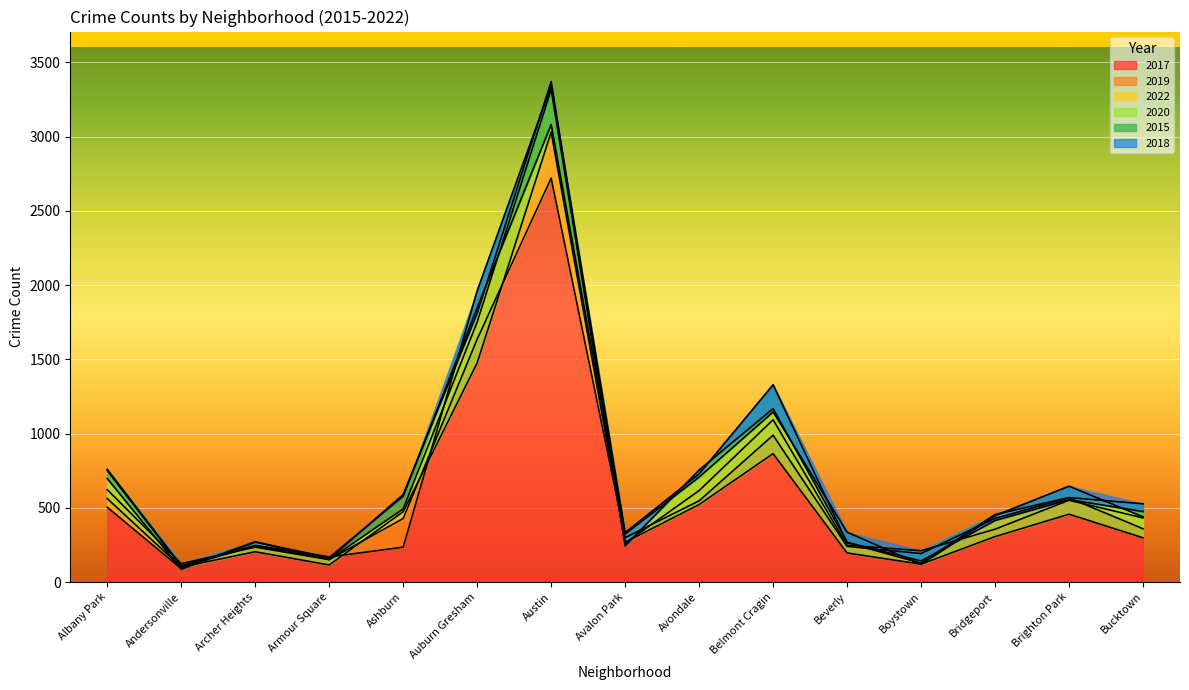

At which label is 2022 closest to 1405?

Auburn Gresham